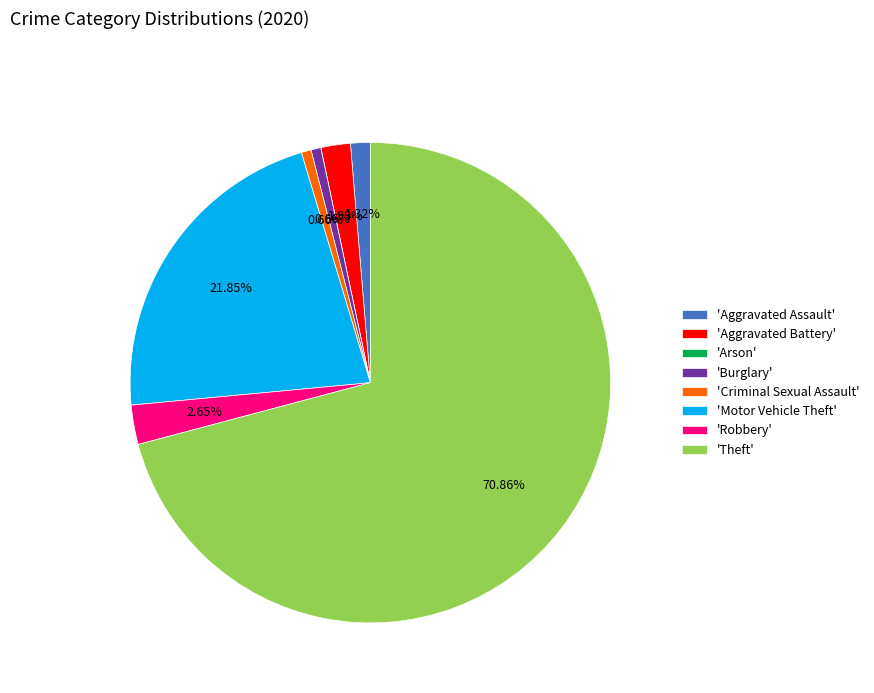

Which slice is the largest?

'Theft'